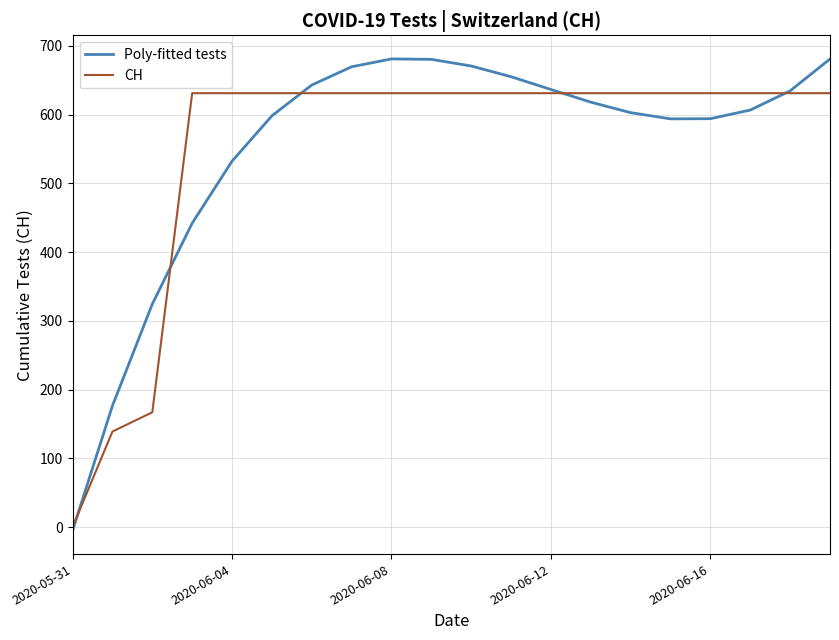

Which series has the largest range (max minus min)?

Poly-fitted tests